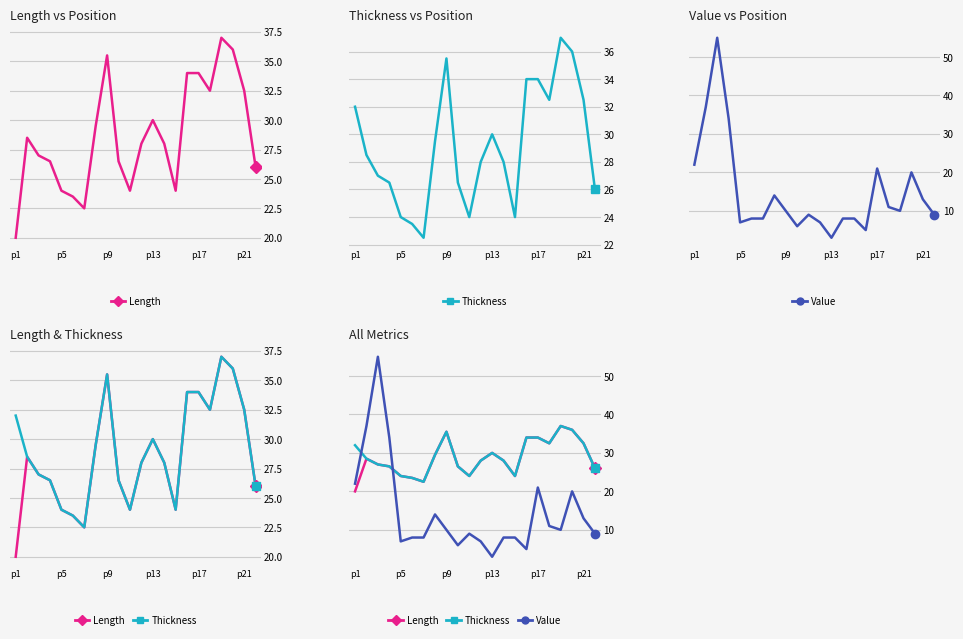

What position from the right is 9?

13